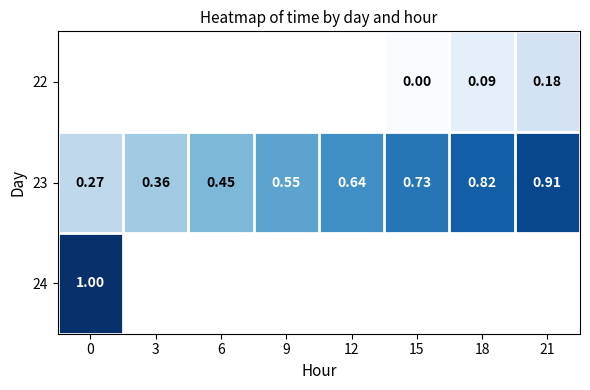

List the labels in order of 23 value, largest first.

21, 18, 15, 12, 9, 6, 3, 0